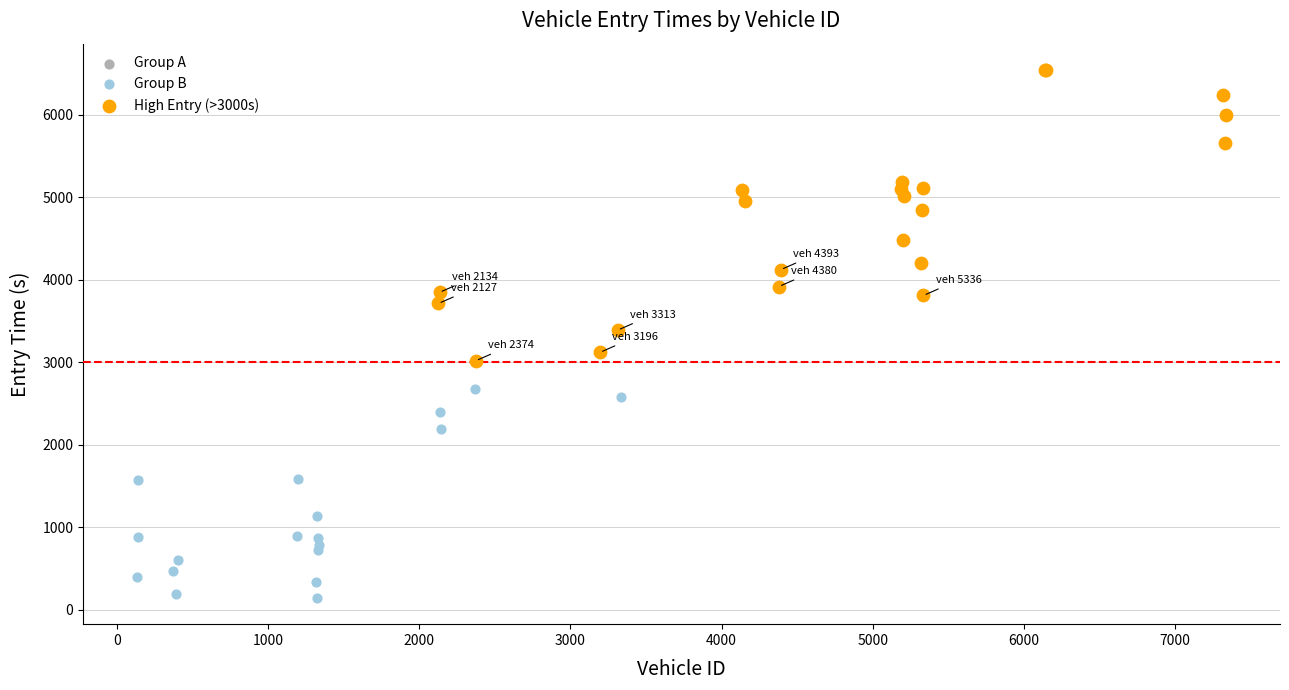

Which series reaches the minimum Y coordinate?

Group B